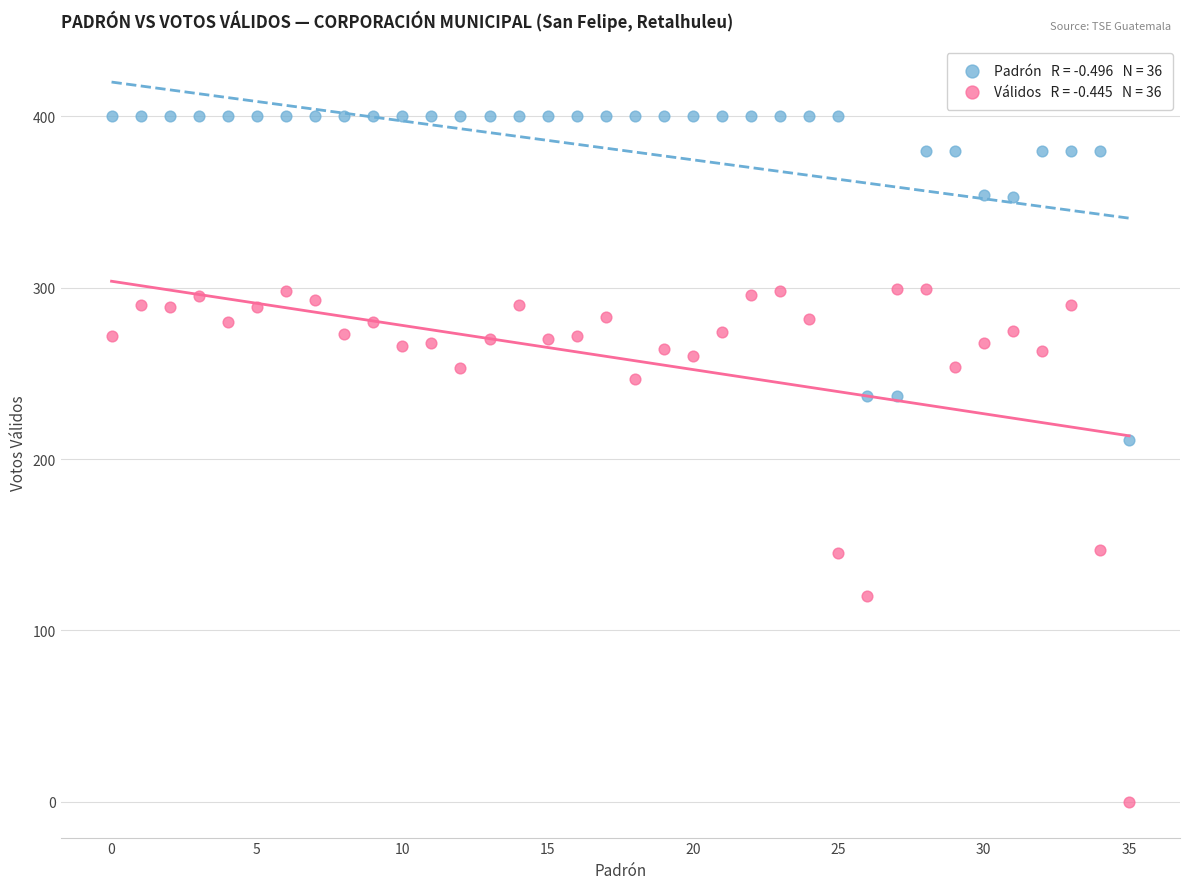

Across all data points, what is the range of Y values (max minus min)?

400